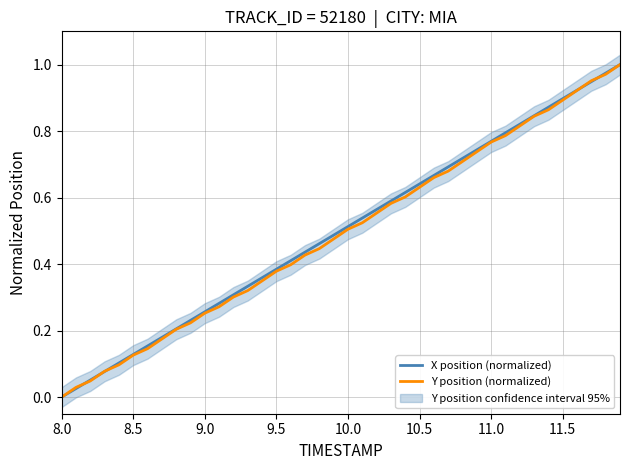

How many lines are shown in the chart?

2